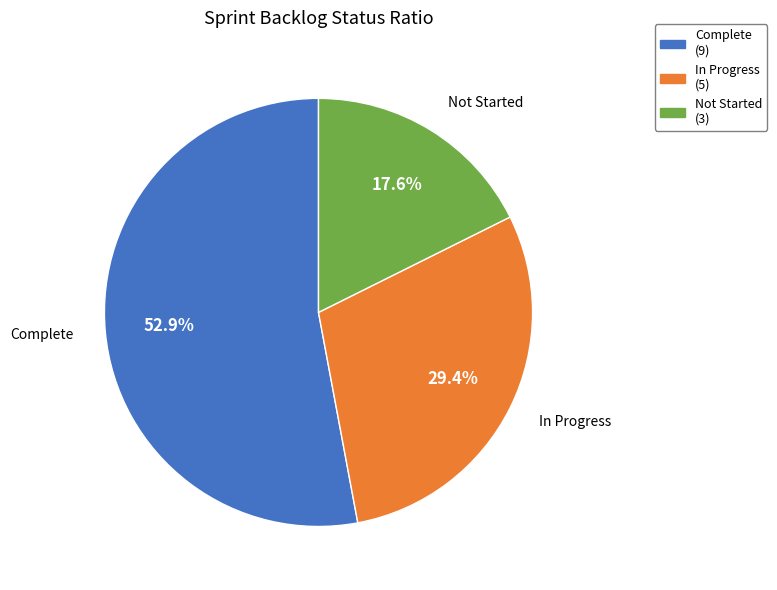

To the nearest percent, what is the difference between the Not Started and In Progress slice percentages?

12%